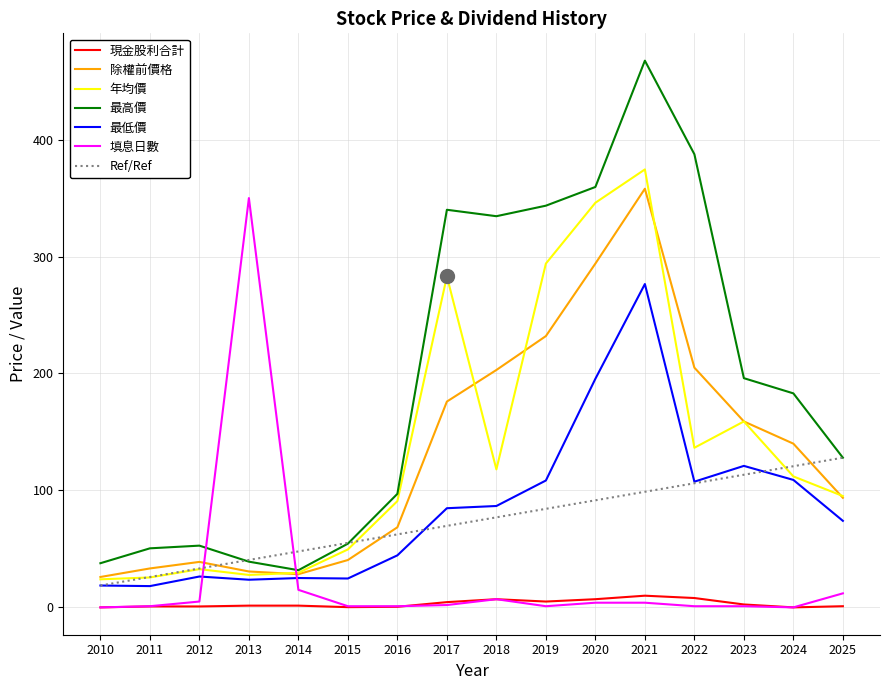

How many interior local valleys does the 年均價 series have?

3